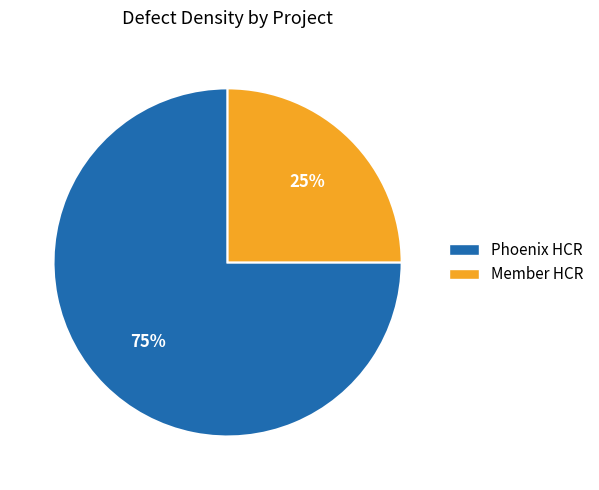

To the nearest percent, what is the difference between the largest and smallest slice percentages?

50%